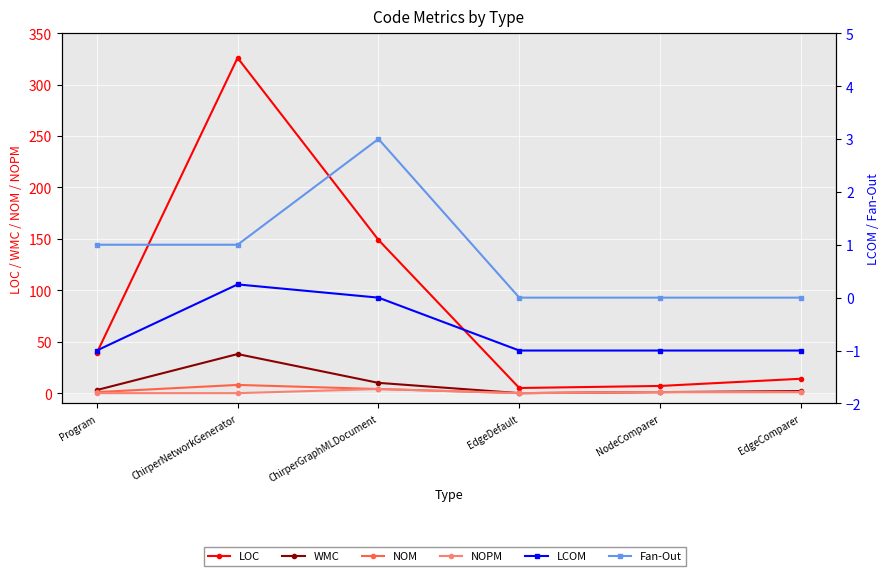

Reading right to left, transcribe all the data shown in this chart.

LOC: EdgeComparer=14.0	NodeComparer=7.0	EdgeDefault=5.0	ChirperGraphMLDocument=149.0	ChirperNetworkGenerator=326.0	Program=39.0
WMC: EdgeComparer=2.0	NodeComparer=1.0	EdgeDefault=0.0	ChirperGraphMLDocument=10.0	ChirperNetworkGenerator=38.0	Program=3.0
NOM: EdgeComparer=1.0	NodeComparer=1.0	EdgeDefault=0.0	ChirperGraphMLDocument=4.0	ChirperNetworkGenerator=8.0	Program=1.0
NOPM: EdgeComparer=1.0	NodeComparer=1.0	EdgeDefault=0.0	ChirperGraphMLDocument=4.0	ChirperNetworkGenerator=0.0	Program=0.0
LCOM: EdgeComparer=-1.0	NodeComparer=-1.0	EdgeDefault=-1.0	ChirperGraphMLDocument=0.0	ChirperNetworkGenerator=0.2	Program=-1.0
Fan-Out: EdgeComparer=0.0	NodeComparer=0.0	EdgeDefault=0.0	ChirperGraphMLDocument=3.0	ChirperNetworkGenerator=1.0	Program=1.0